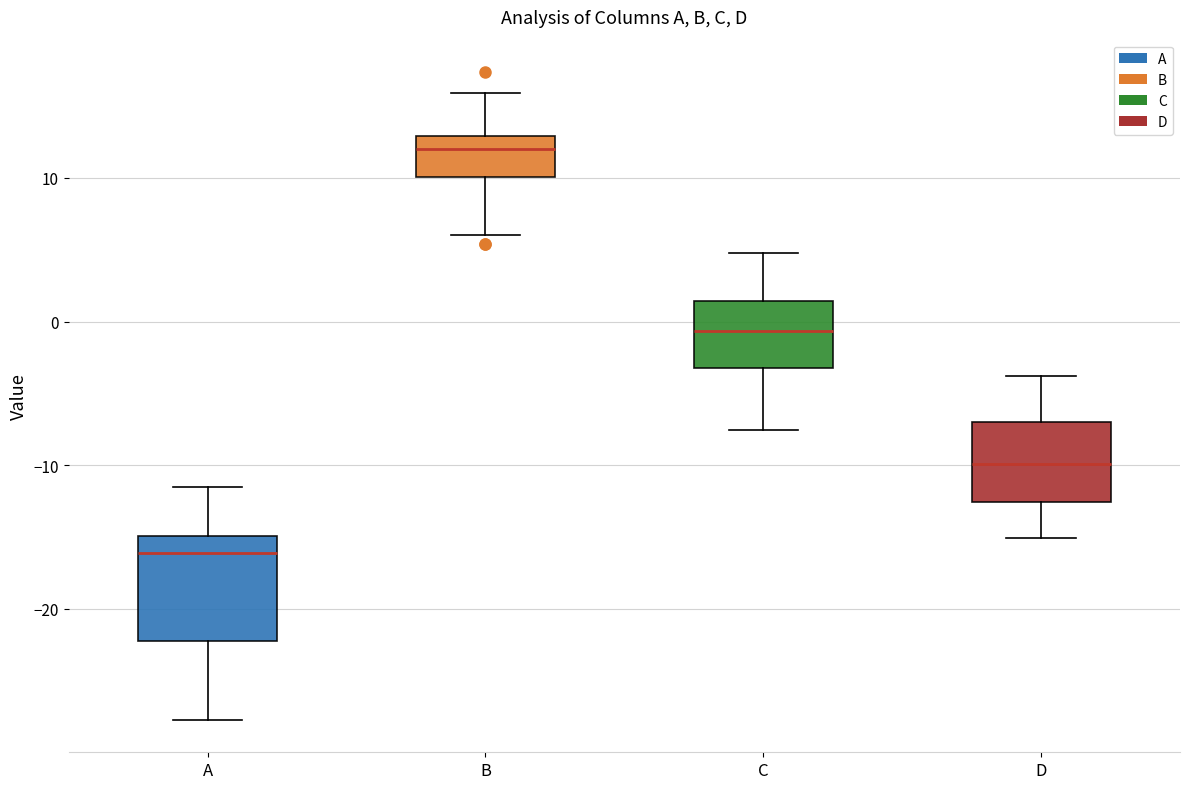

Which box's median line is the highest?

B